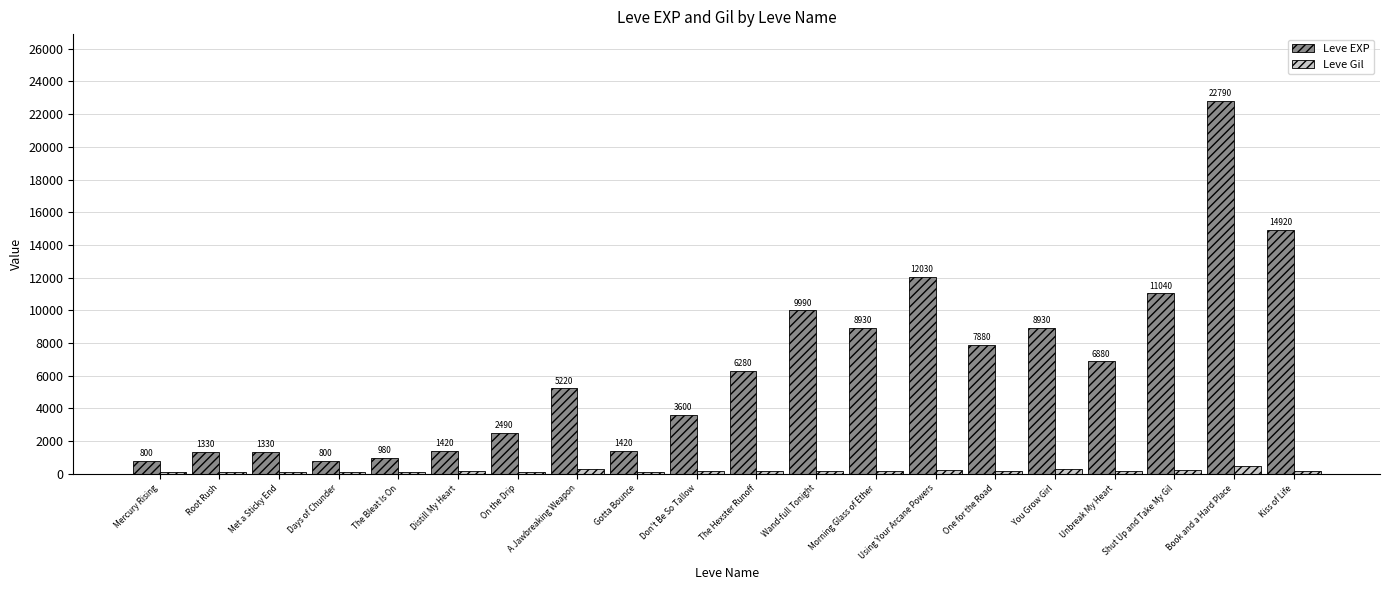

What position from the left is Kiss of Life?

20